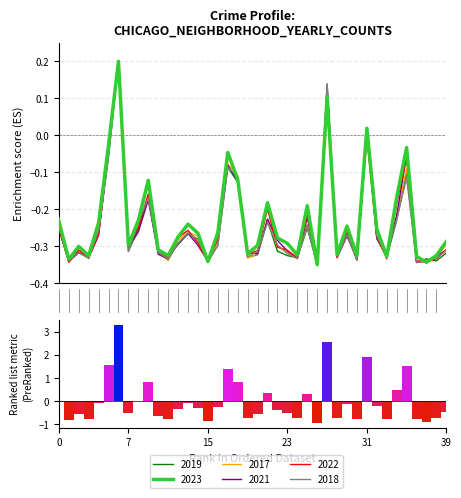

The value at 21 is 0.2. True or false?

False